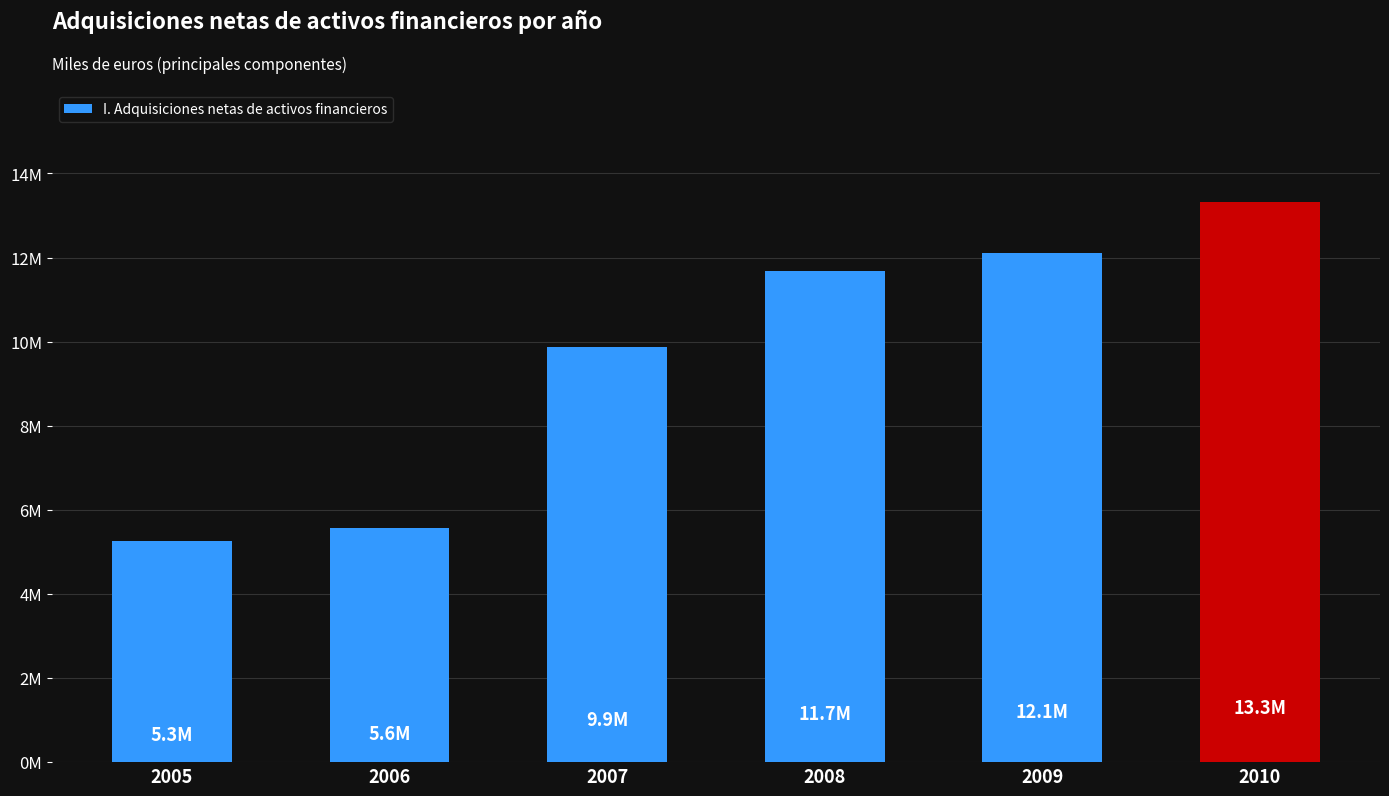

The chart shows a value of 8.7 at 2010. True or false?

False